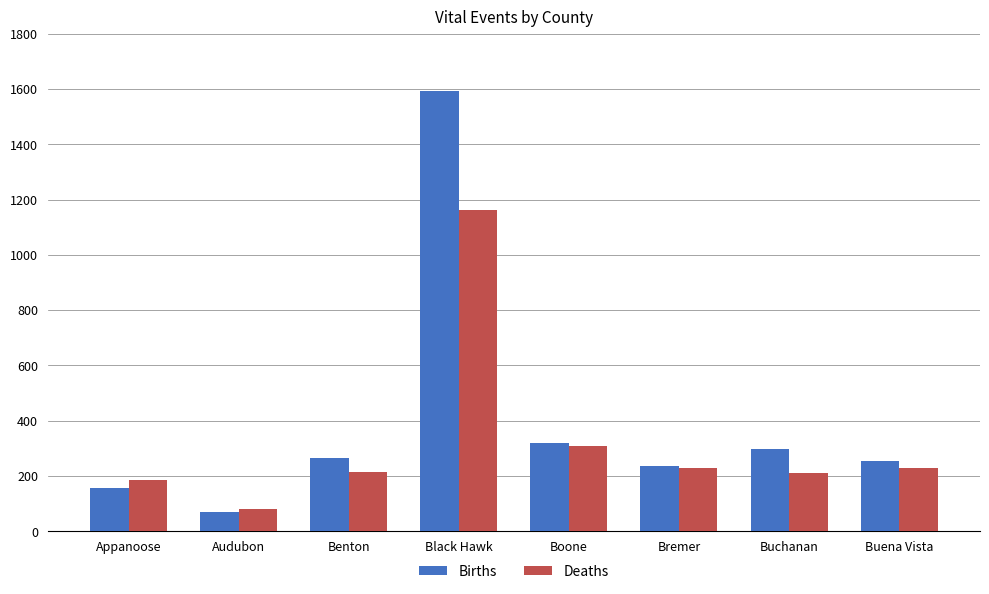

What is the value of the Births bar at the 3rd from the left?

265